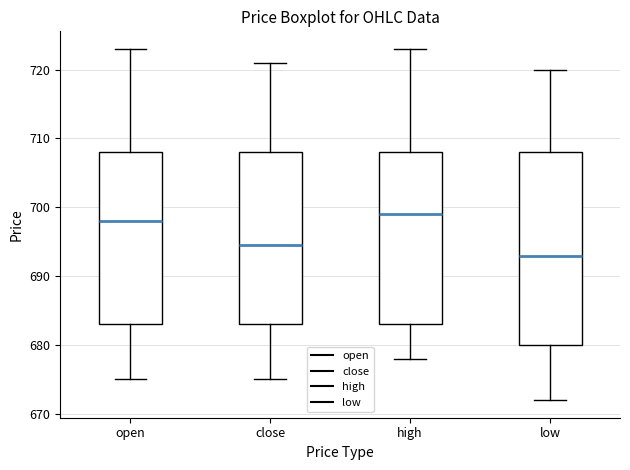

Which box is the tallest, from its lower edge to its upper edge?

low